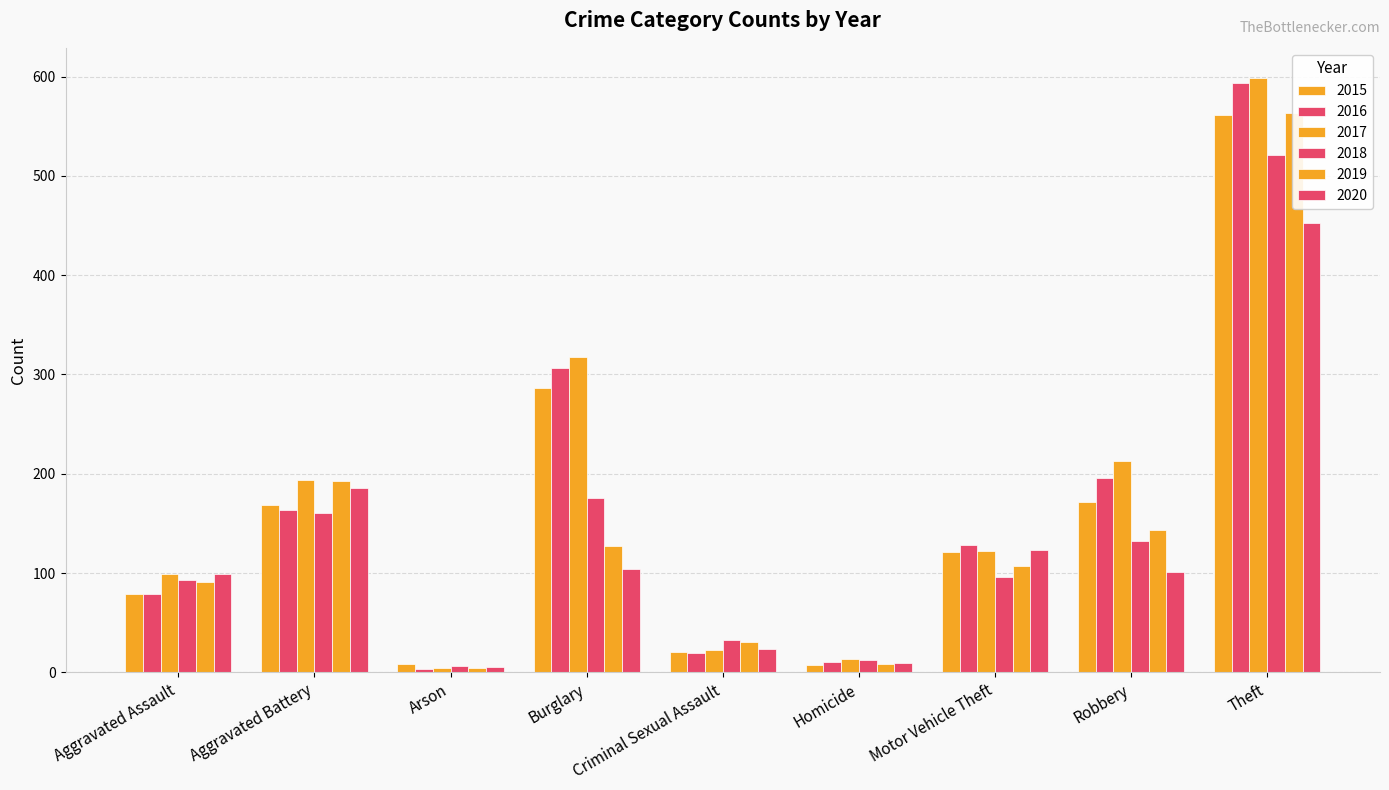

At which label does 2017 first exceed 122?

Aggravated Battery